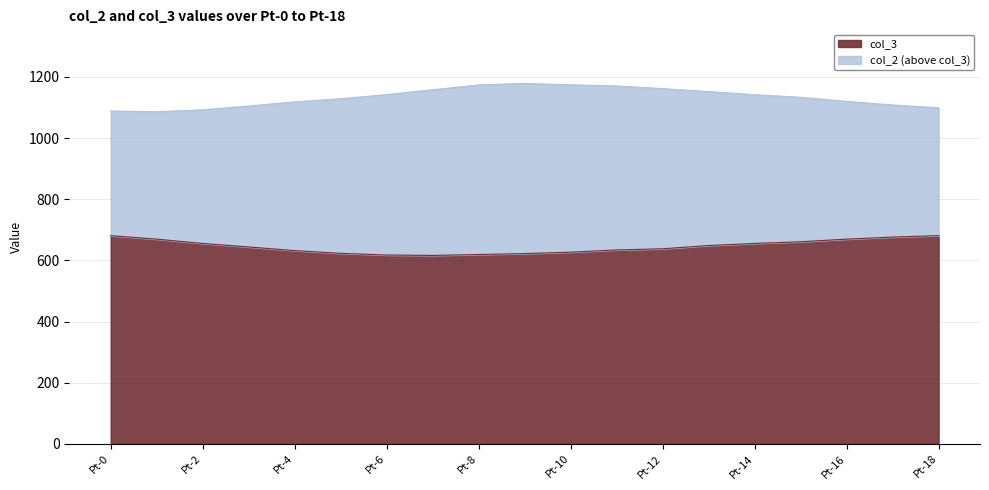

At which category does the chart reach its minimum across all series?

Pt-7